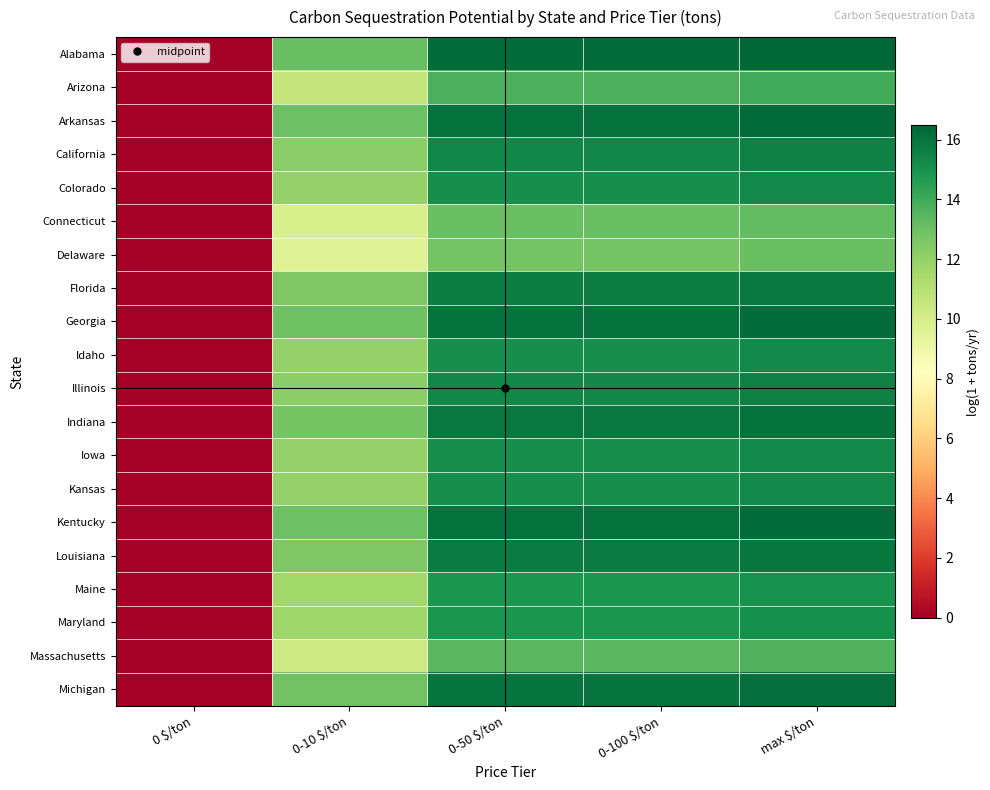

At which category is the sum across all series the highest?

max $/ton